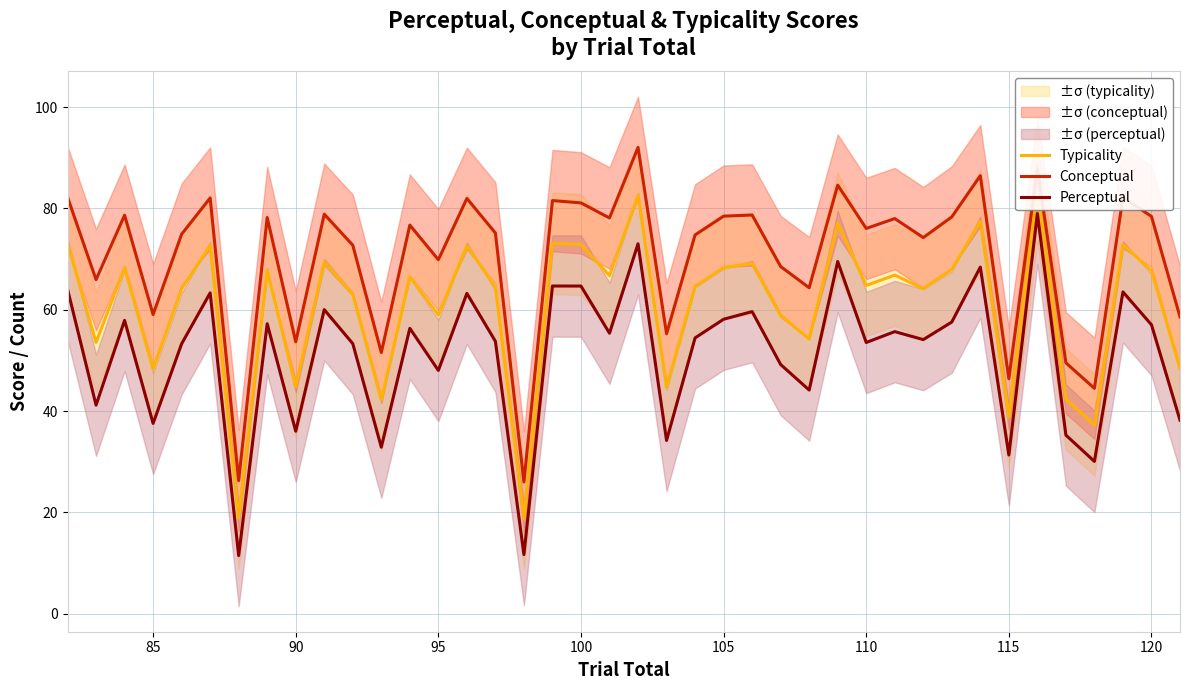

Is it true that Perceptual equals 57.0 at 120?

True